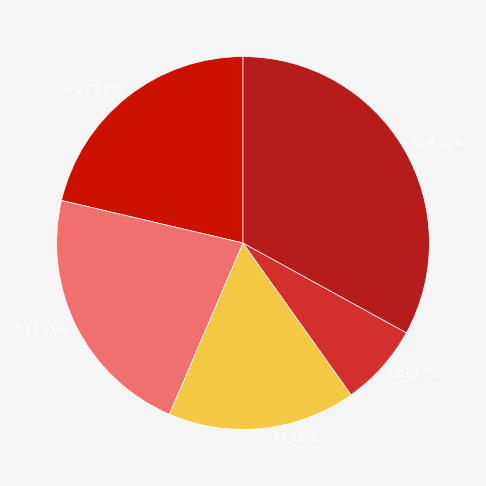

Does any single category account for the majority?

No